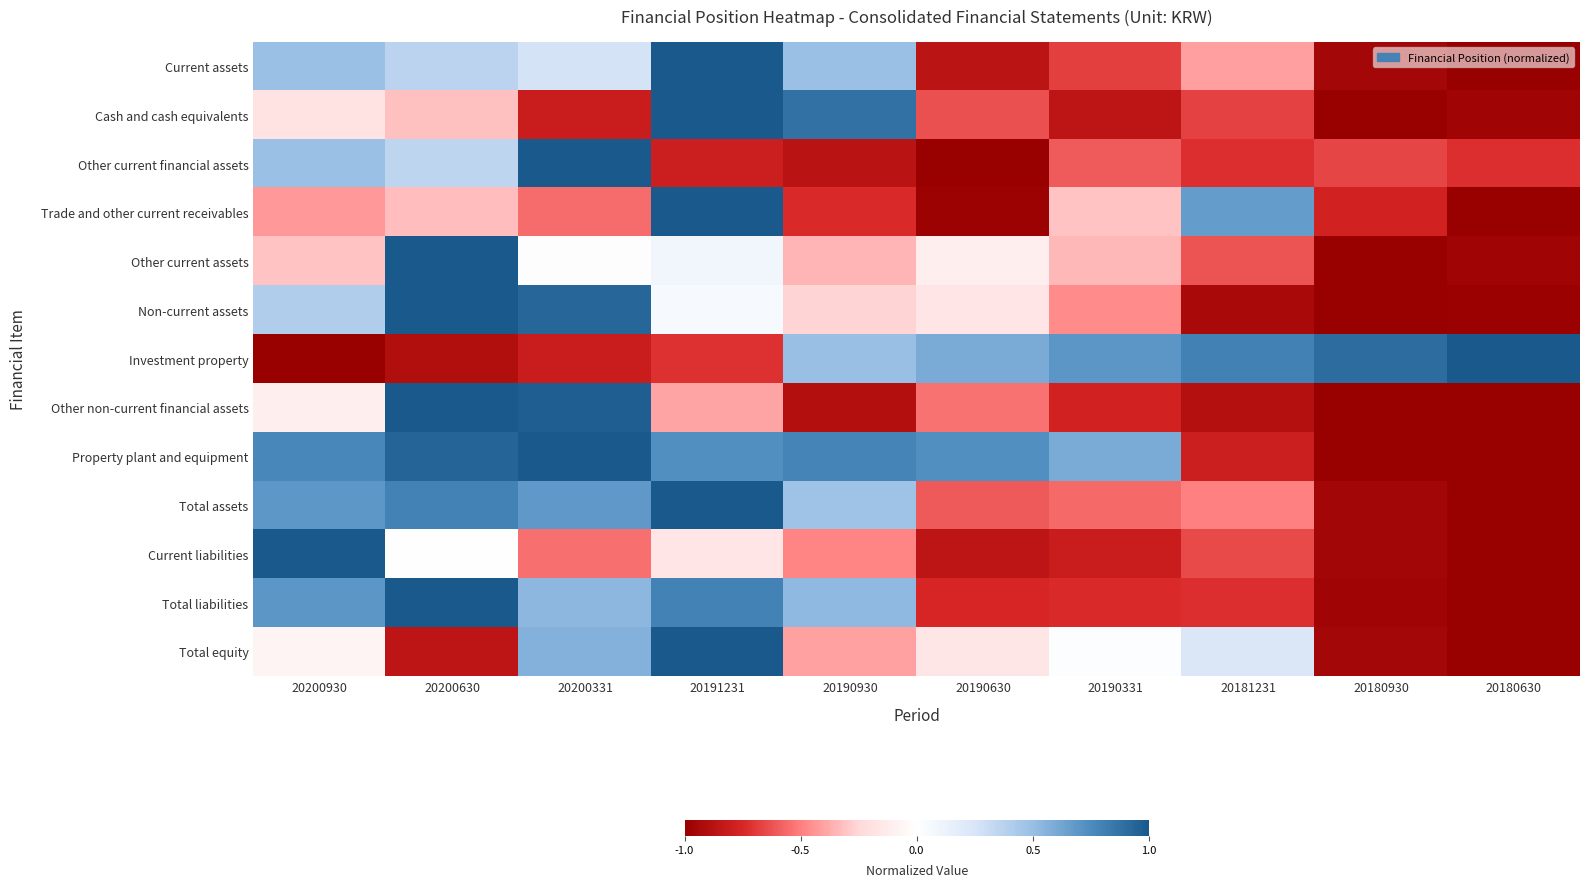

At which category is the sum across all series the highest?

20191231